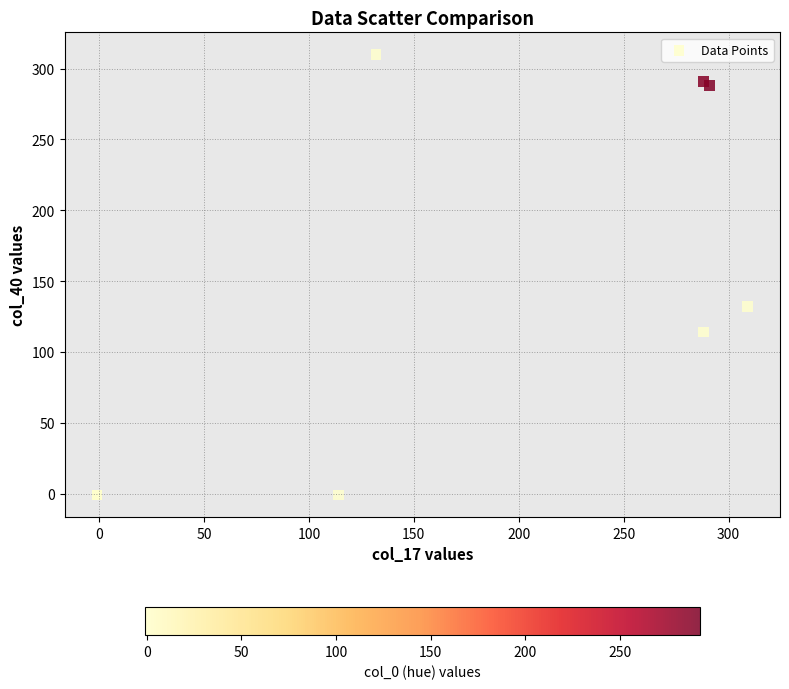

What Y value in the scatter plot is closest to 154?

132